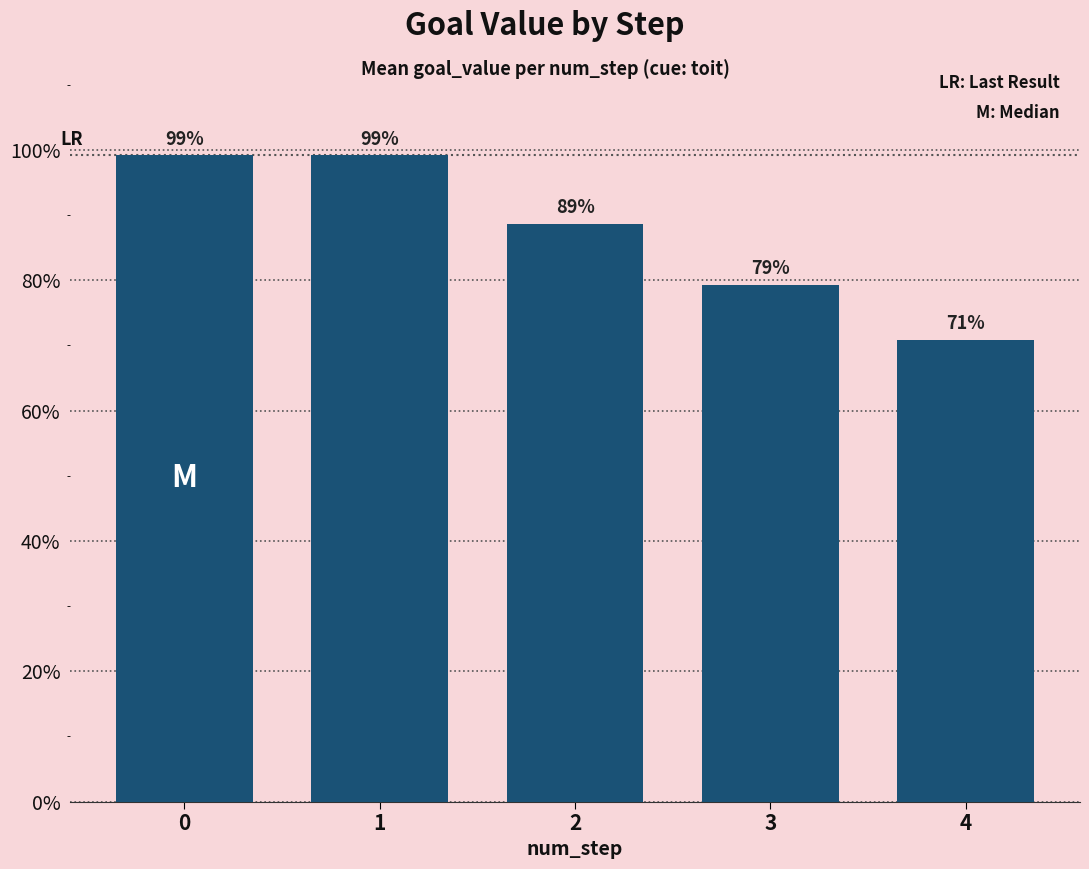

What is the sum of the values at 2 and 0?

1.9